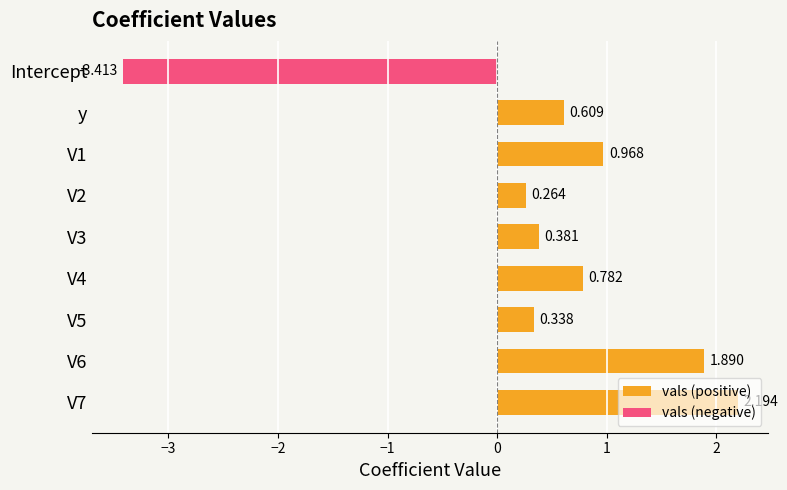

List the series in order of their peak value, lowest first.

vals (negative), vals (positive)